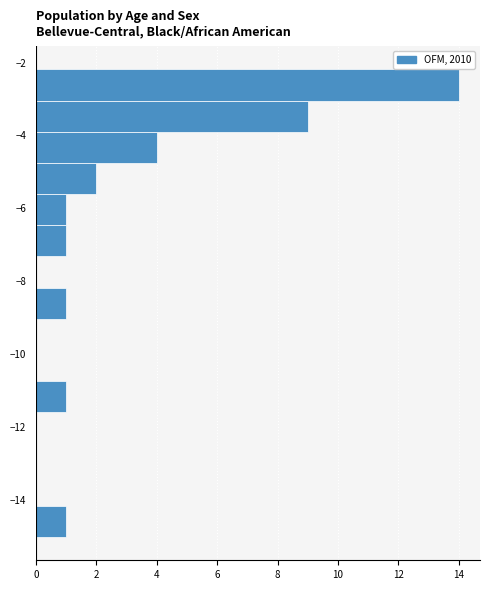

Over which range of the y-axis is the bar longest?

-3.0 to -2.2